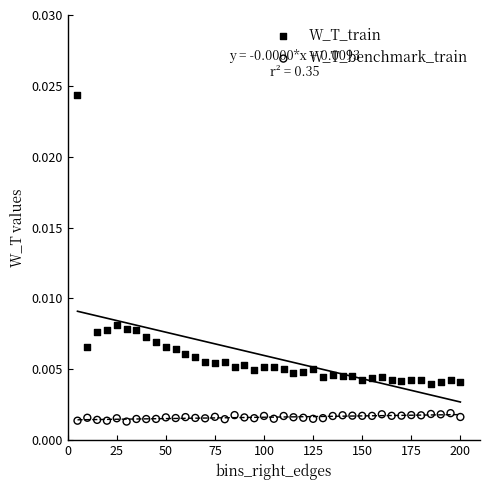

What are all the series names shown in the legend?

W_T_train, W_T_benchmark_train